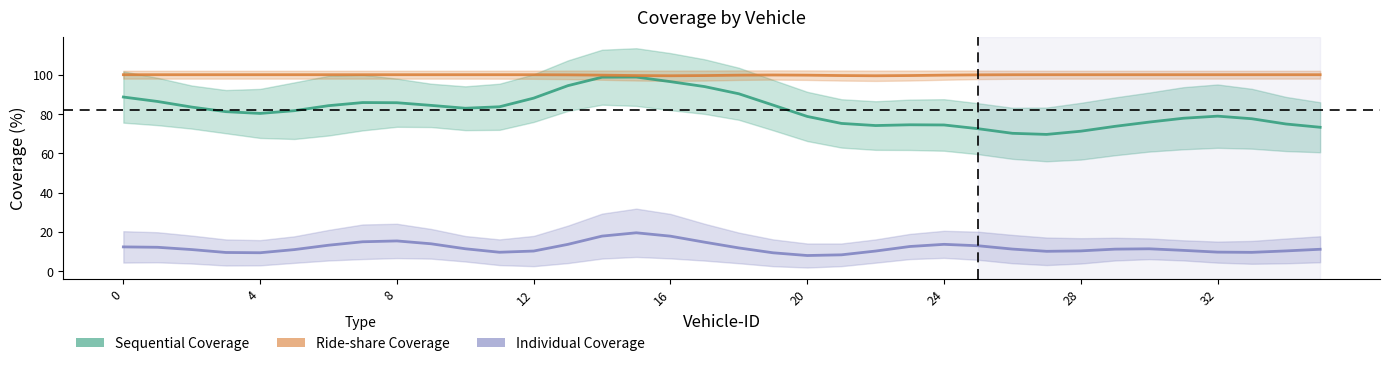

The Ride-share Coverage series shows 65.0 at 8. True or false?

False